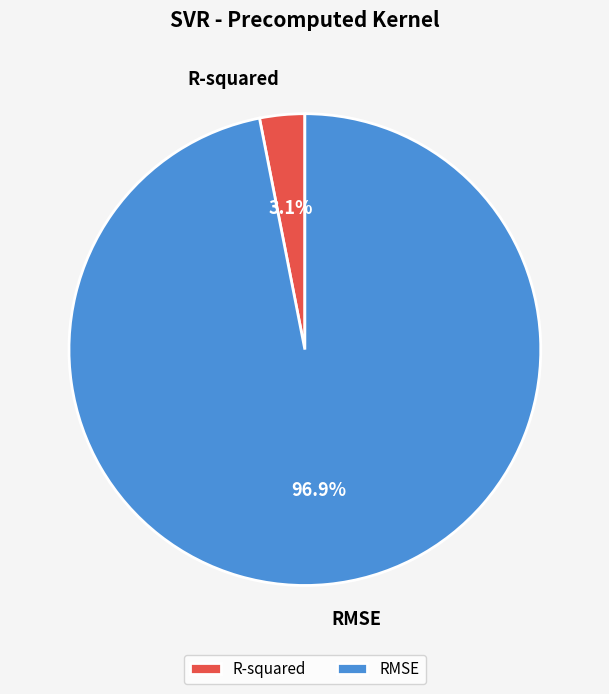

Which category accounts for the majority?

RMSE